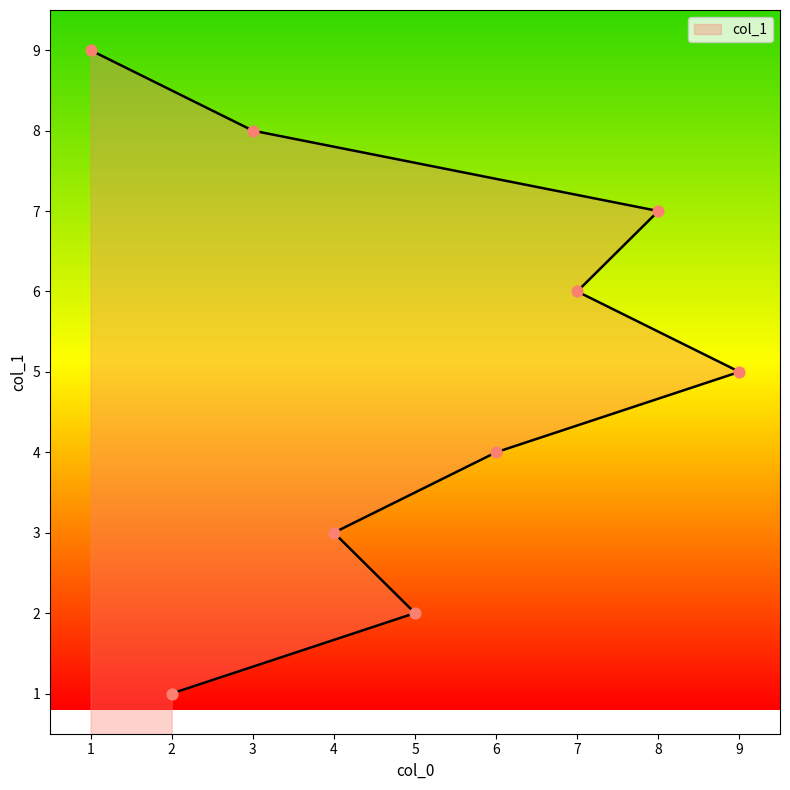

Between 3 and 4, which is larger?

3